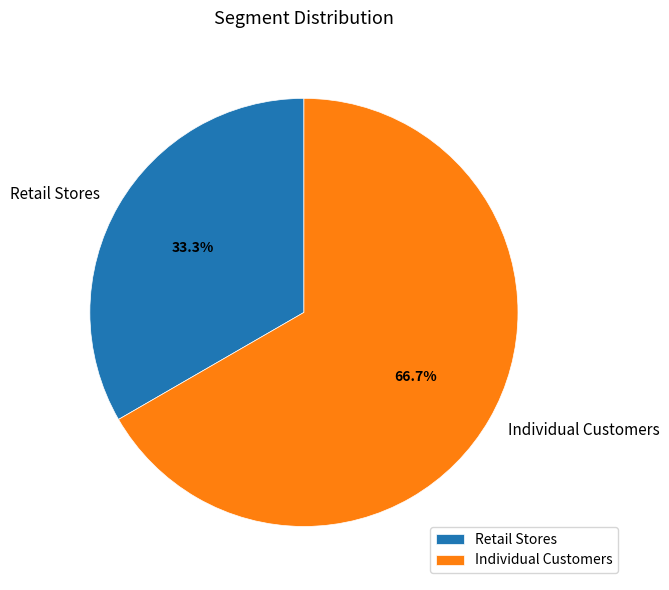

Is Individual Customers the majority of the pie?

Yes